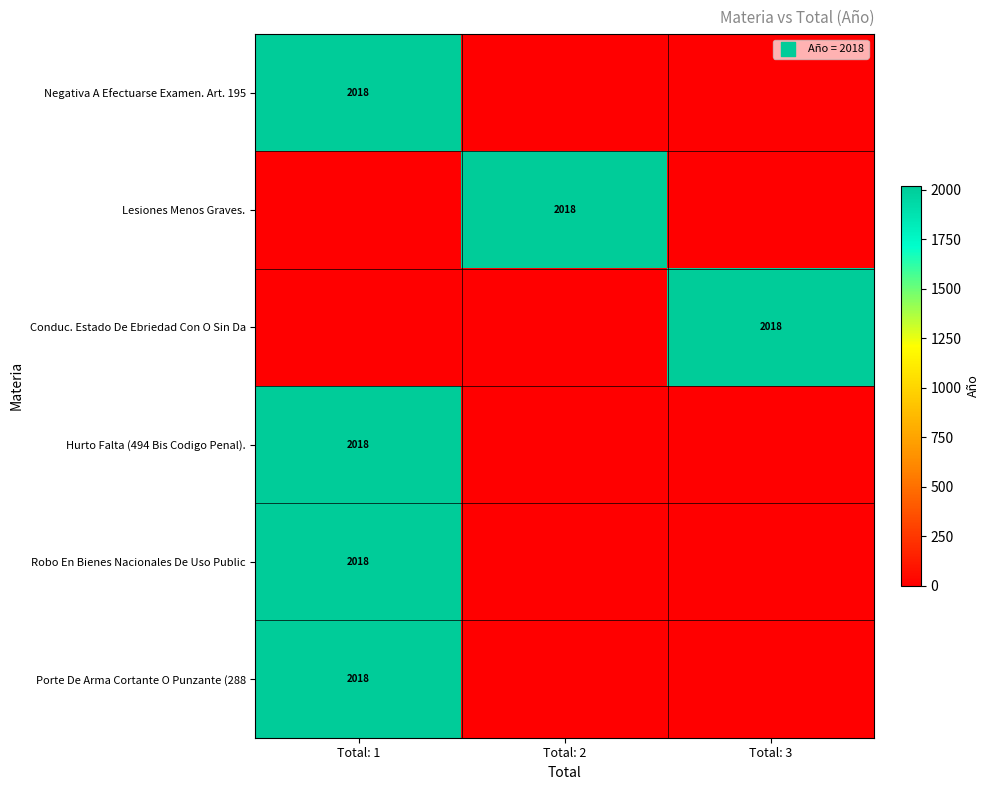

True or false: Hurto Falta (494 Bis Codigo Penal). has a value of 2018 at Total: 1.

True